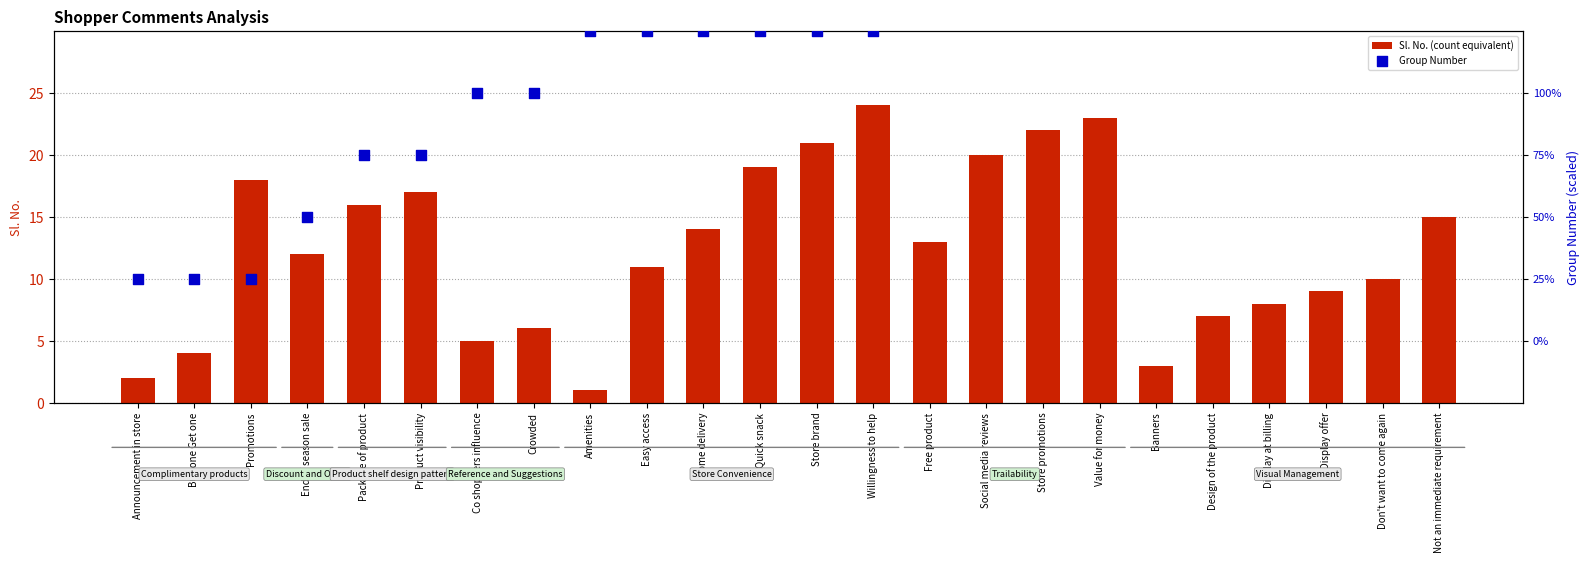

At which category is the sum across all series the highest?

Not an immediate requirement